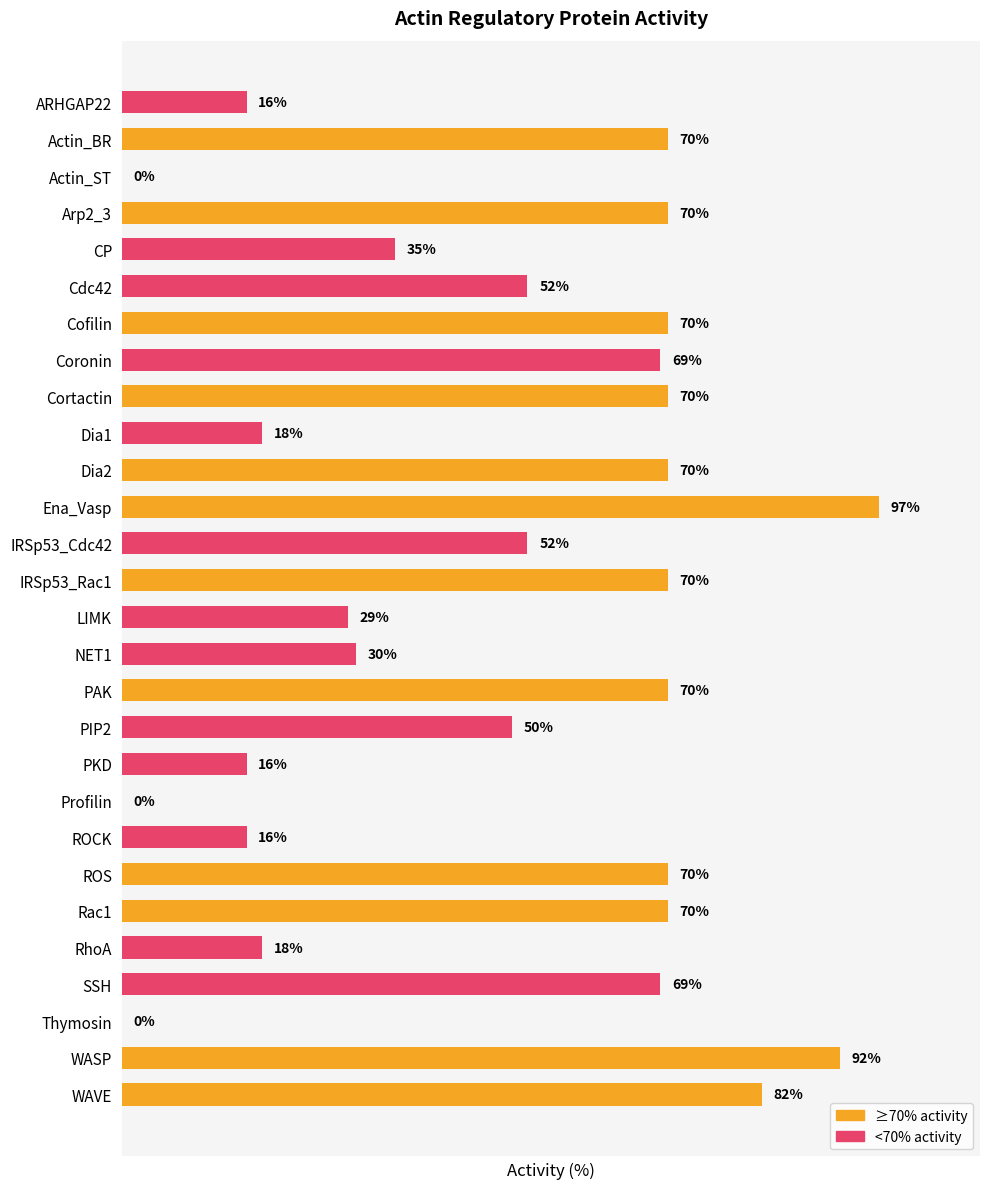

Where is the data nearest to the value 48?

PIP2